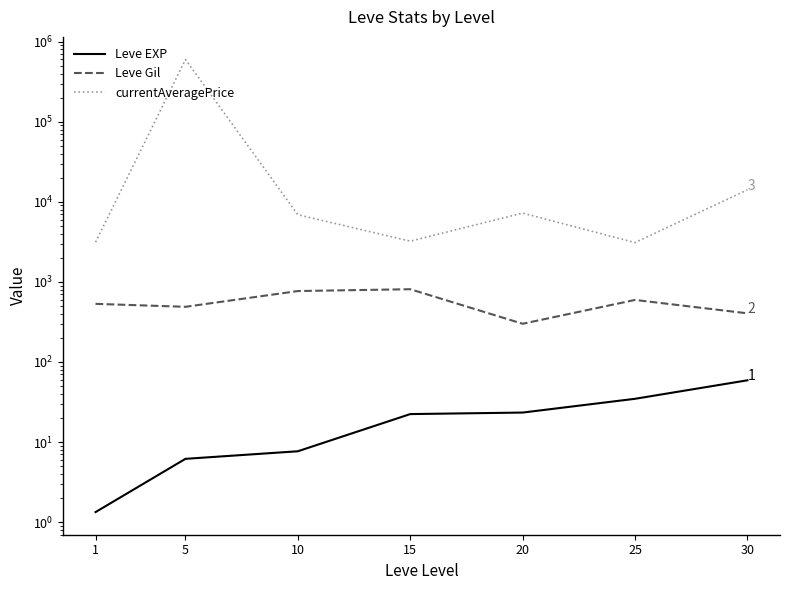

How many data points in currentAveragePrice are less than 6896?

3